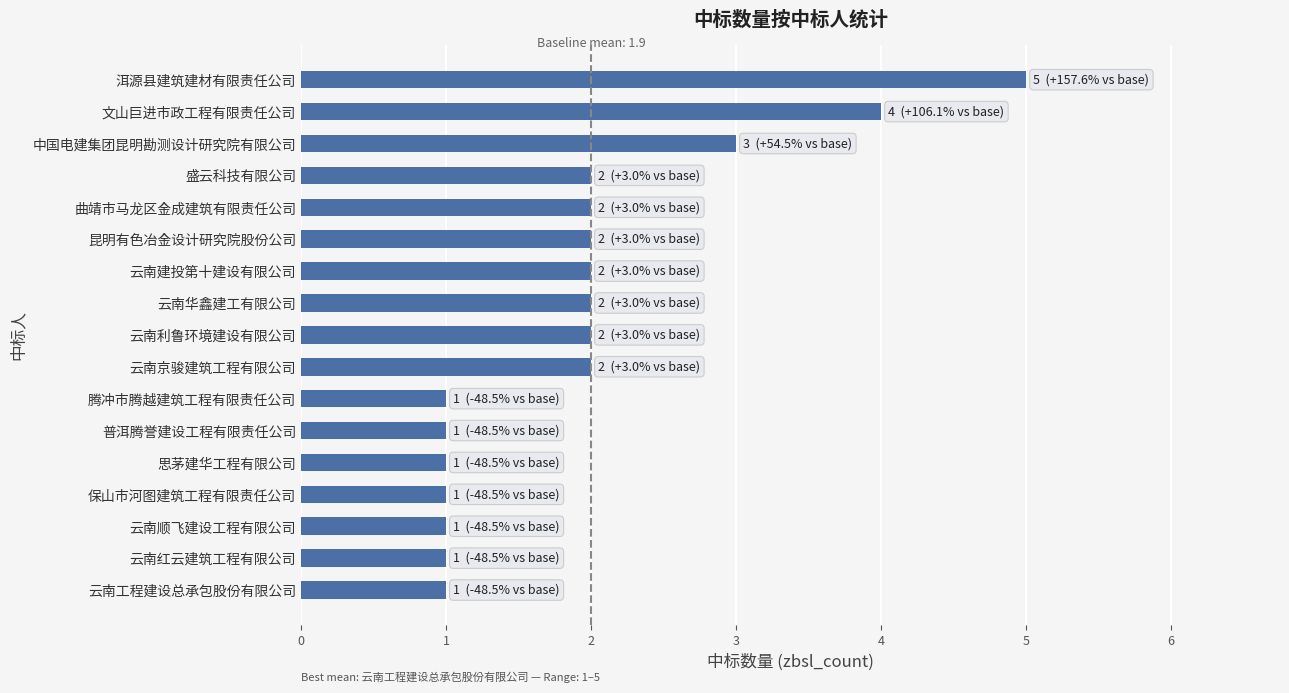

Which label corresponds to the largest value in the chart?

洱源县建筑建材有限责任公司